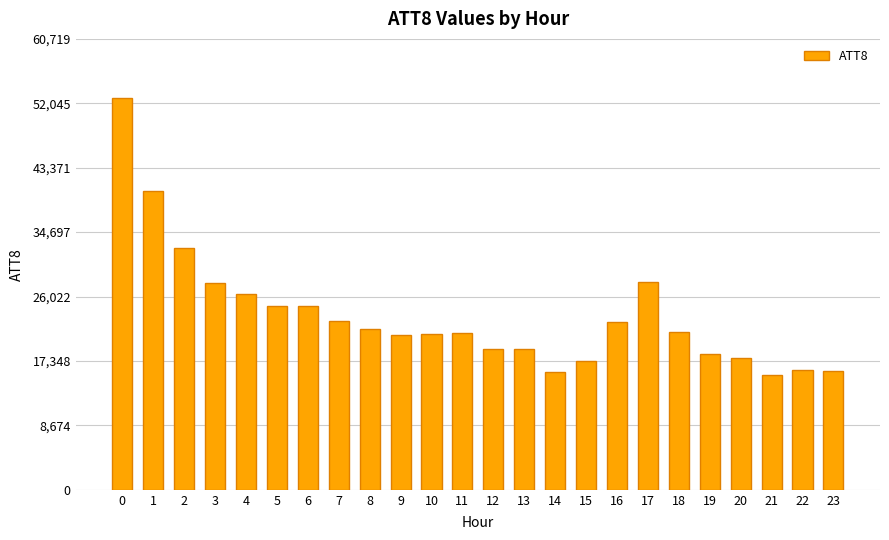

Where is the data nearest to the value 34150?

2